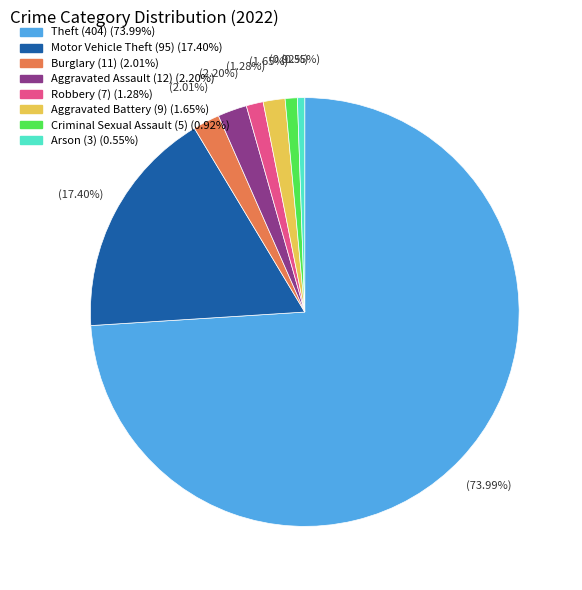

Approximately how many times larger is the value at Arson compared to Burglary?

0.3